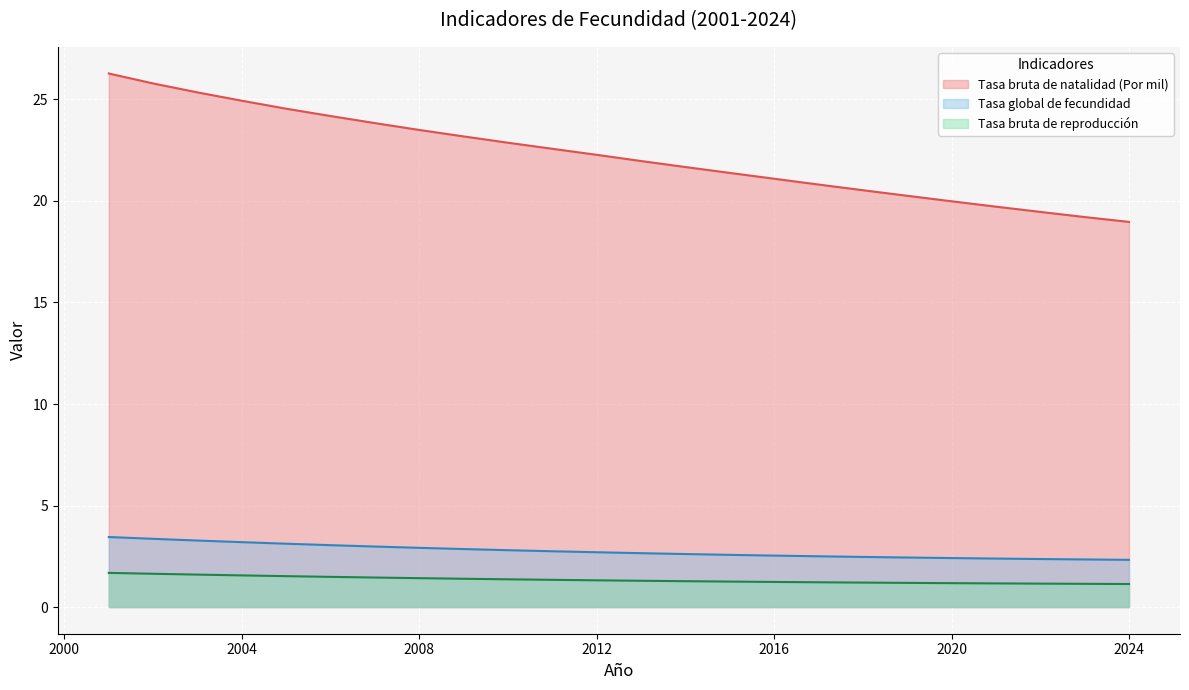

At how many categories does at least one series exceed 12?

24